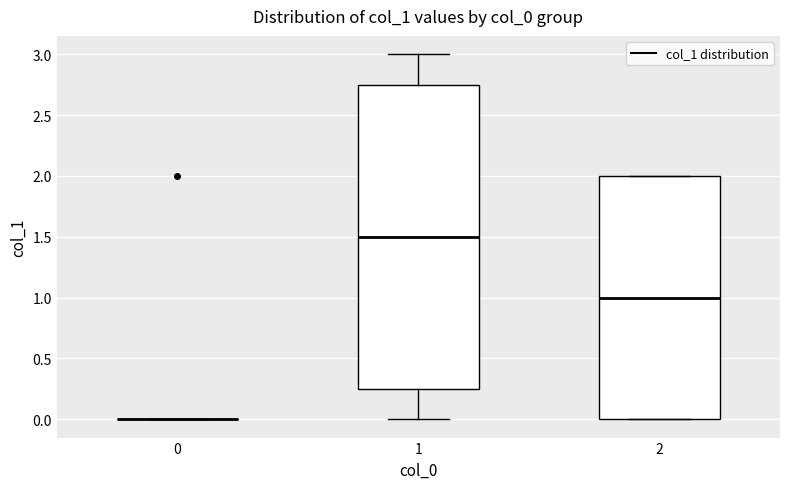

Where is the lower edge of the box at x = 2 on the y-axis? The values are not printed on the chart, so give them approximately, as read against the axis.

0.00